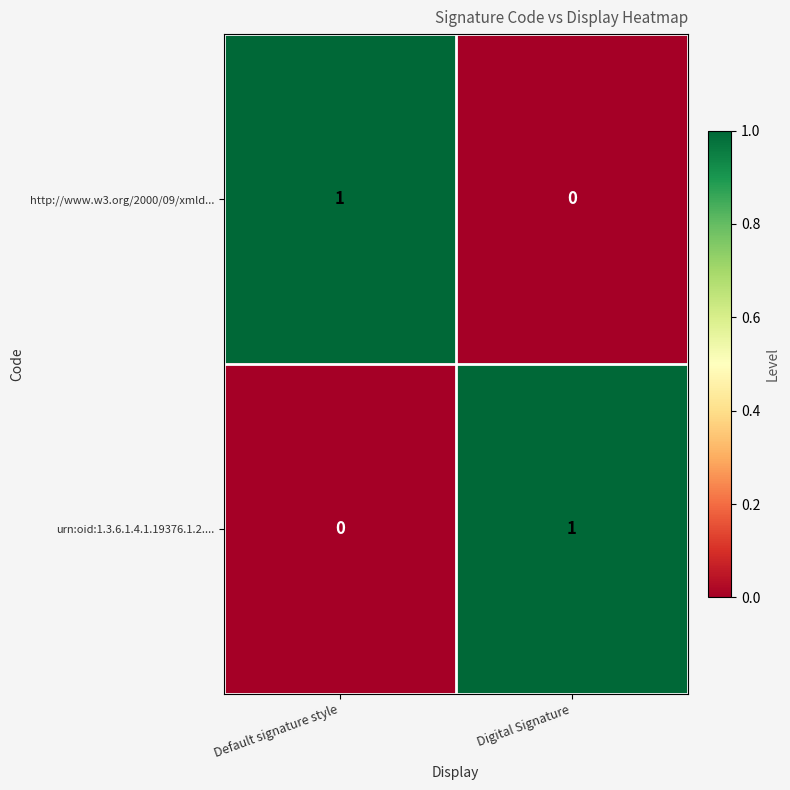

Which category has the highest value in the http://www.w3.org/2000/09/xmld... series?

Default signature style